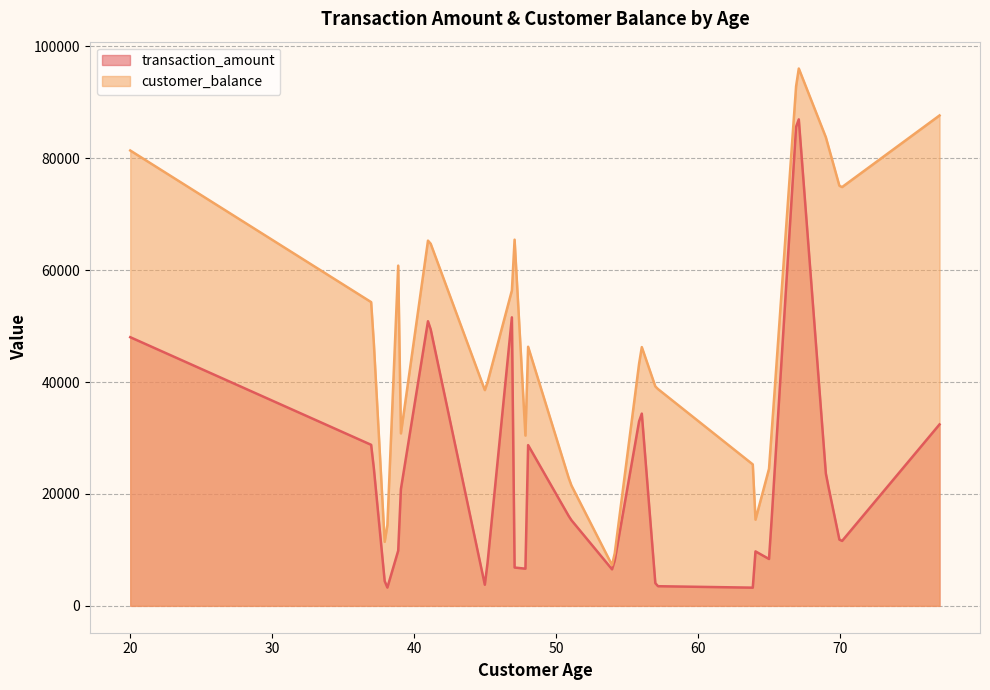

What is the lowest value of the customer_balance series?

7283.9